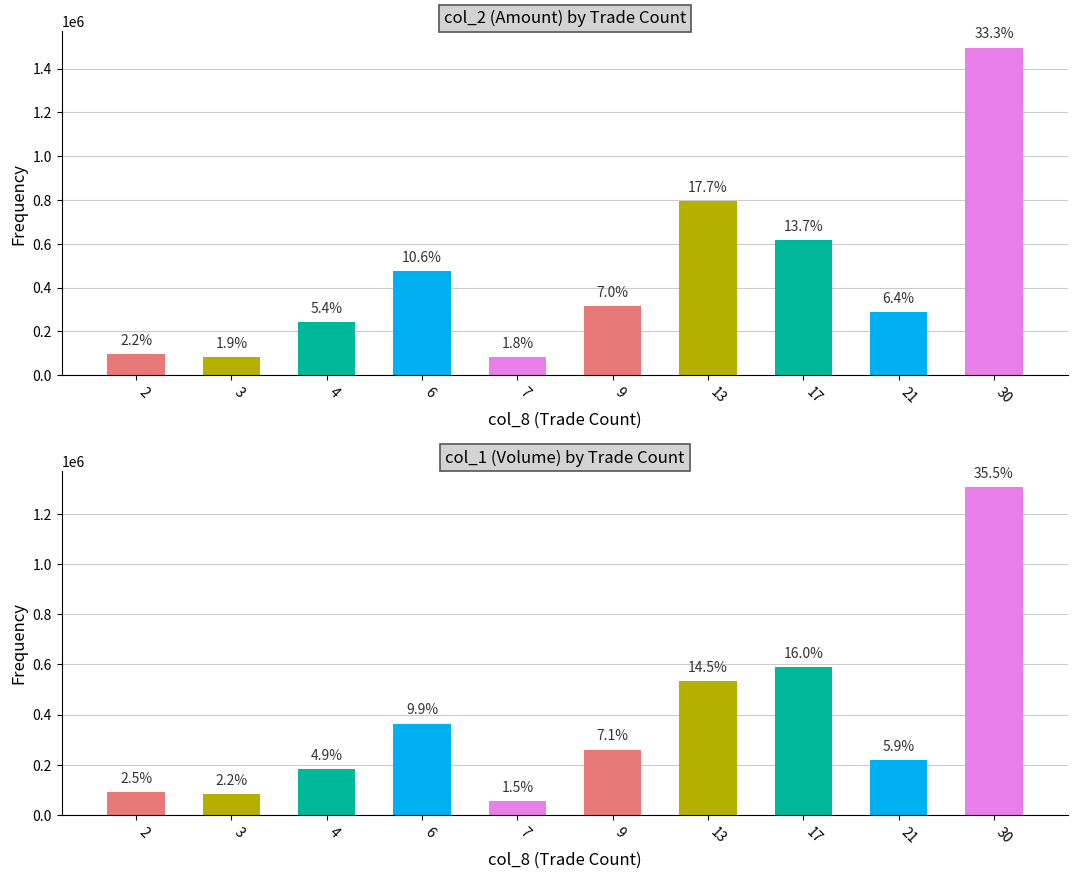

Between 3 and 30, which is larger?

30